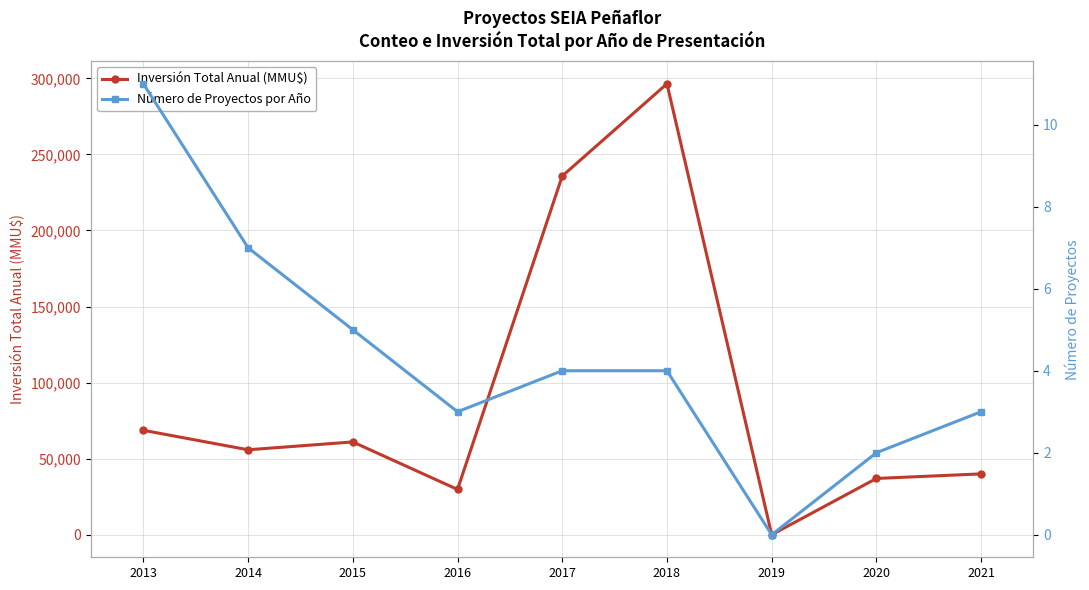

The Número de Proyectos por Año series shows 11 at 2013. True or false?

True